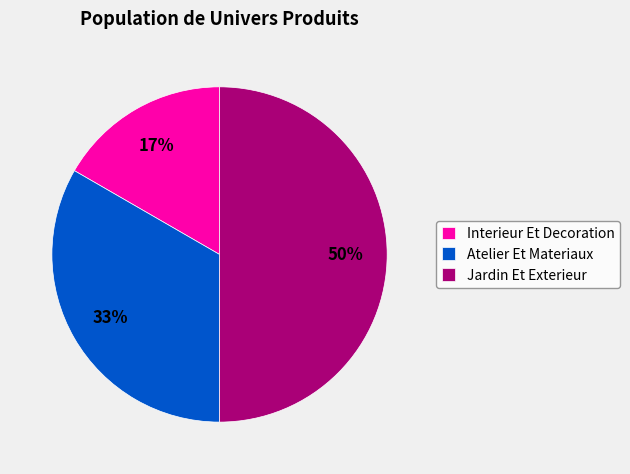

What is the largest slice in the pie chart?

Jardin Et Exterieur